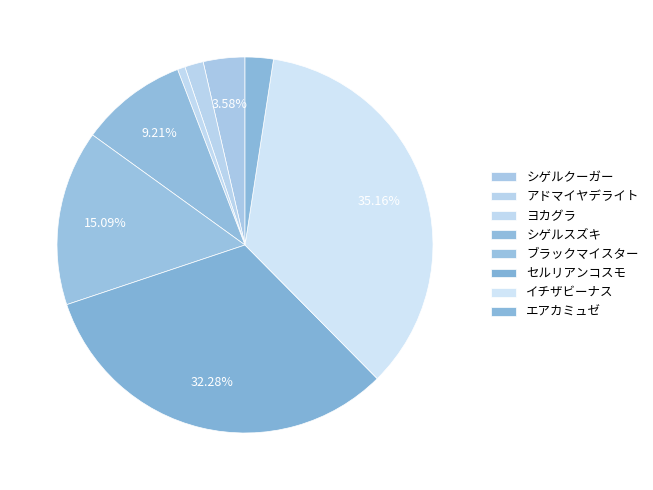

Count the number of slices in the pie.

8